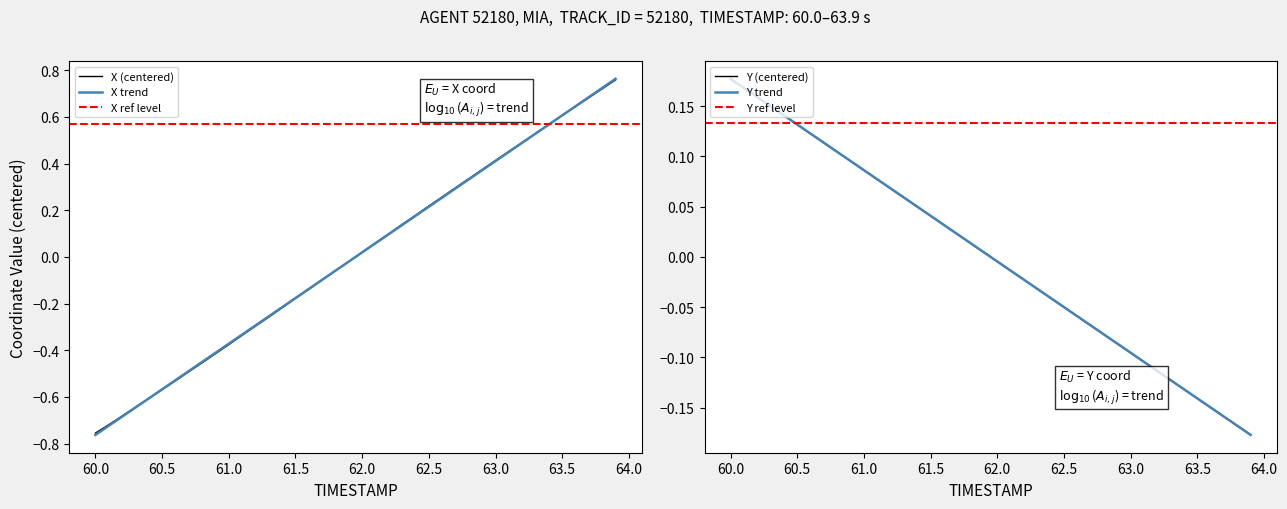

What is the difference between the maximum and minimum values in the X series?

1.5